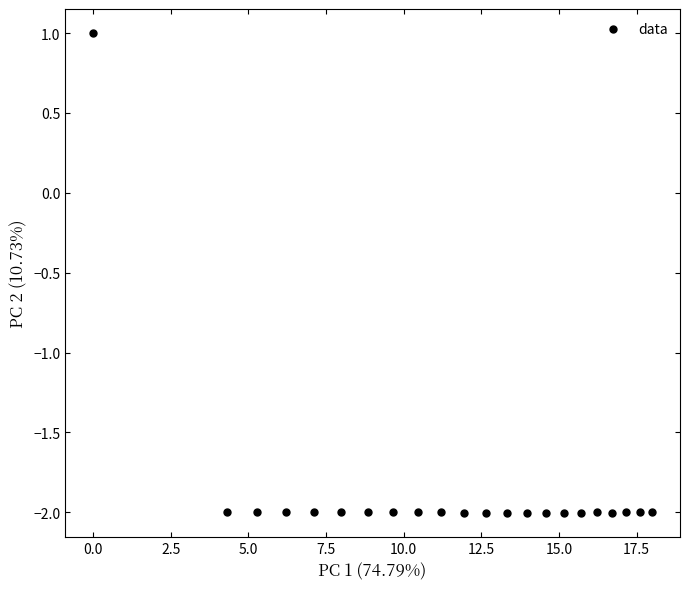

What Y value in the scatter plot is closest to 0?

1.0